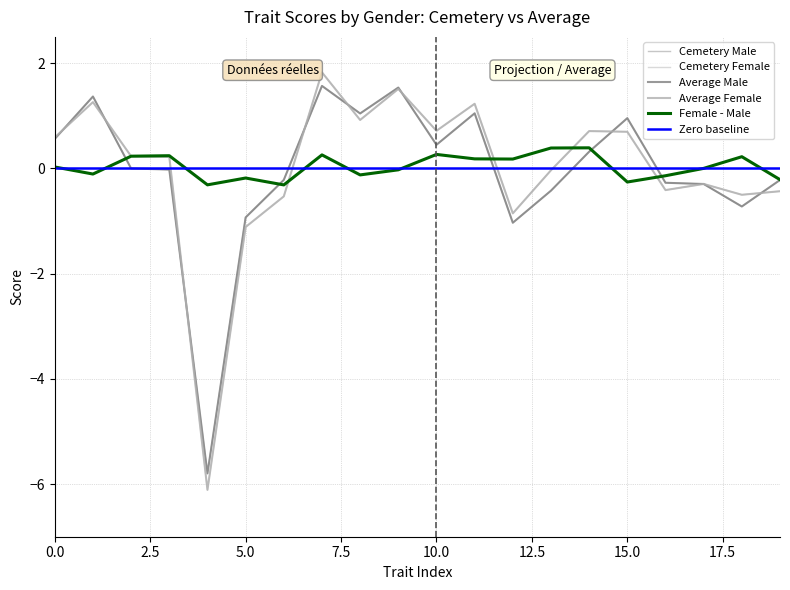

How many times do cemetery_female and average_male cross each other?

9